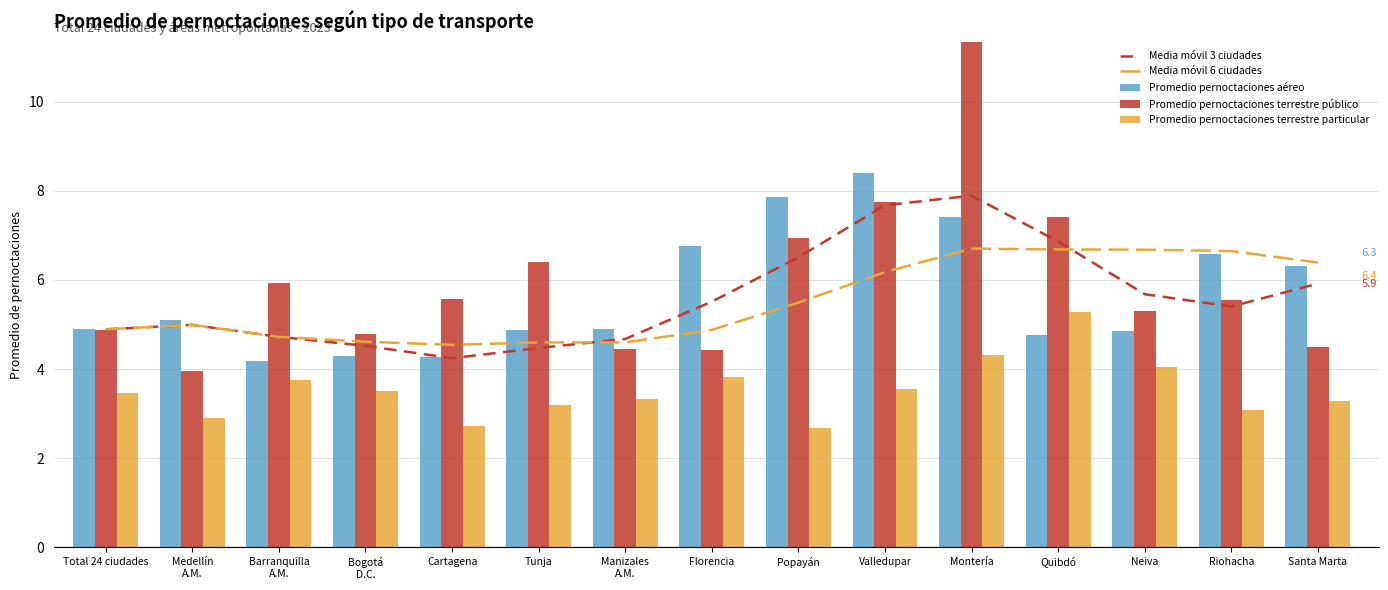

How many groups of bars are there?

15